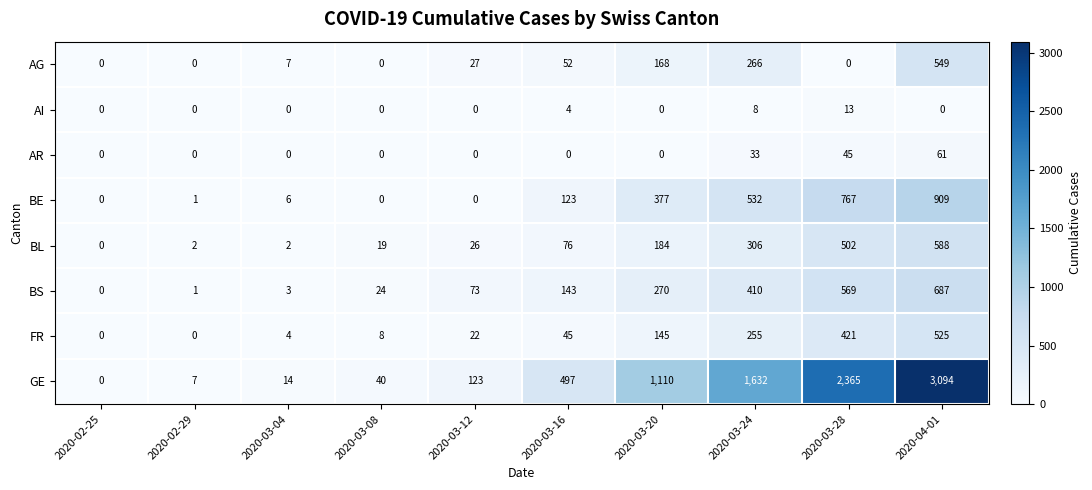

What is the greatest value displayed?

3094